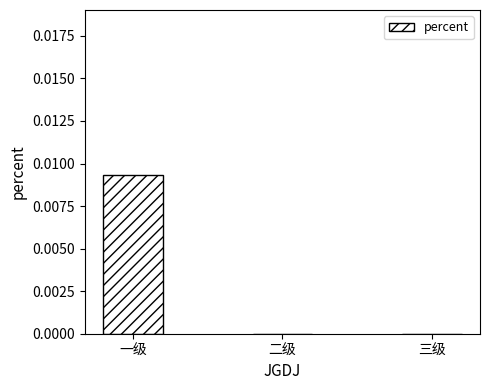

The value at 一级 is 0.0. True or false?

True